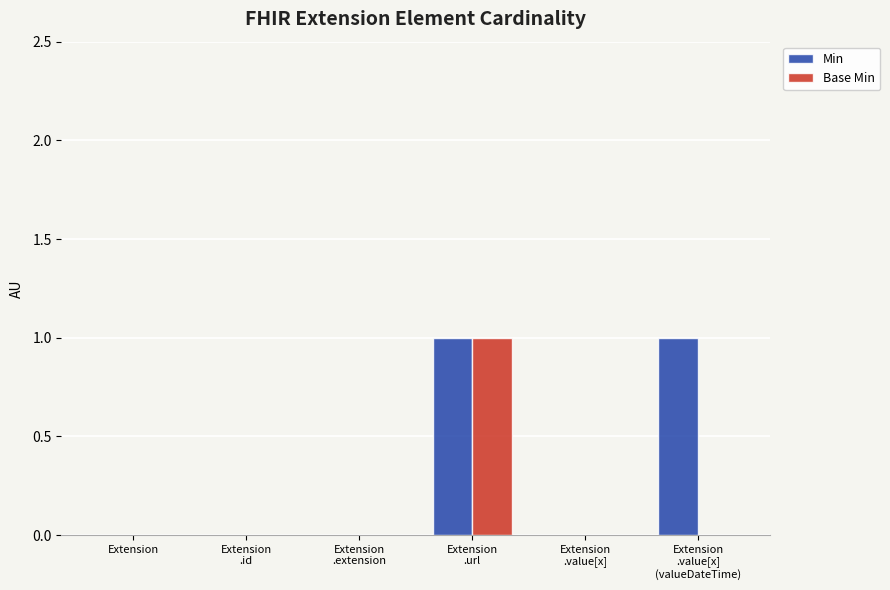

What is the maximum value shown in the chart?

1